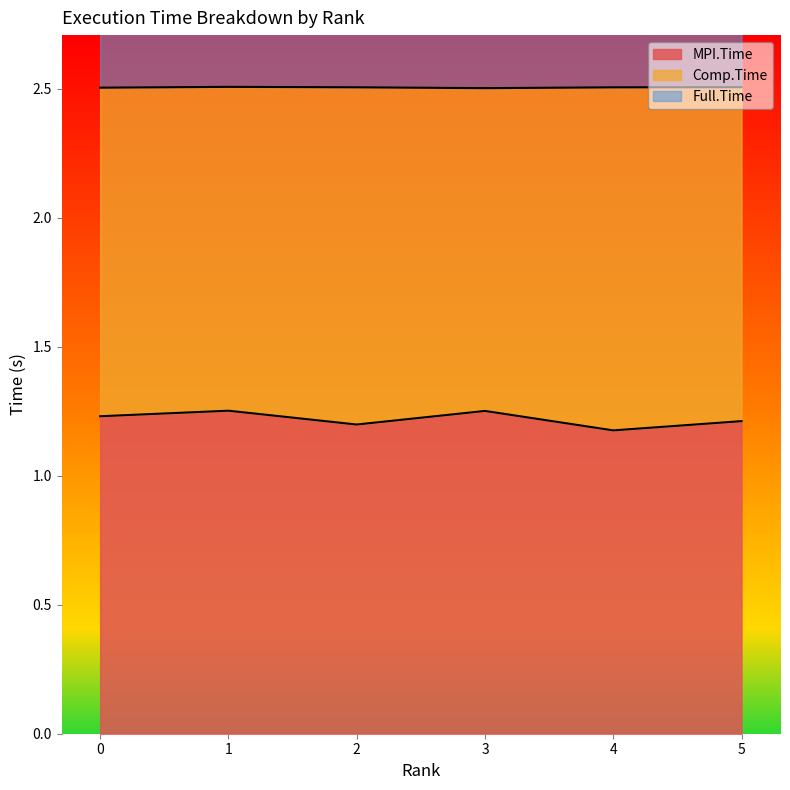

True or false: MPI.Time and Full.Time intersect in this chart.

False